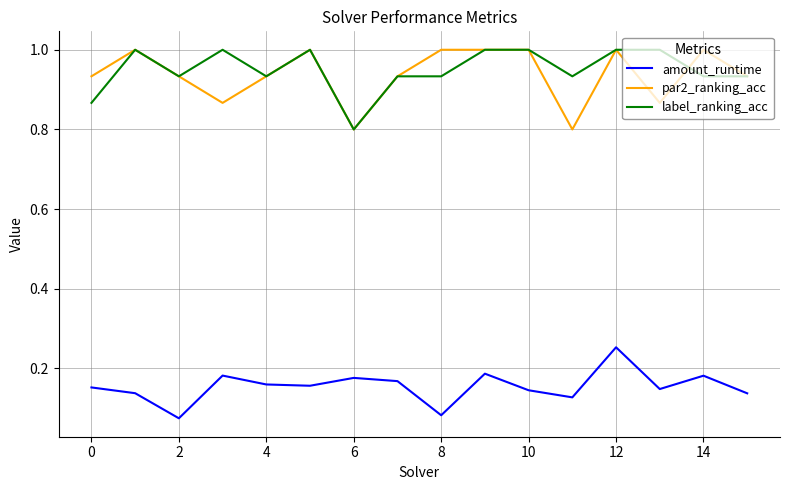

What is the sum of all amount_runtime values?

2.5